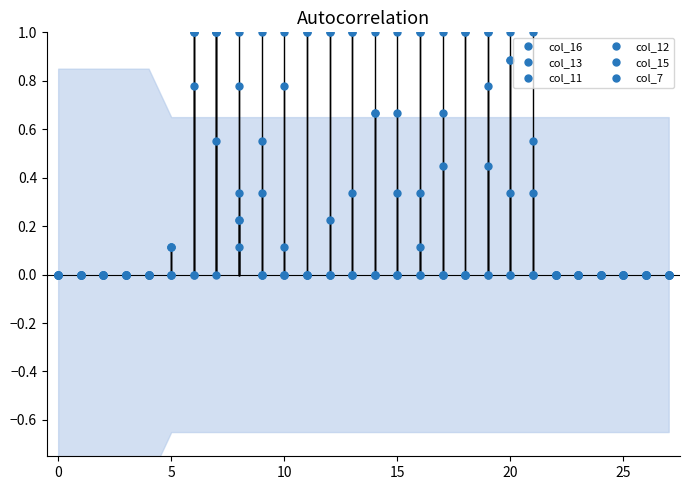

True or false: col_16 has more than 0 points higher than both neighbors.

True